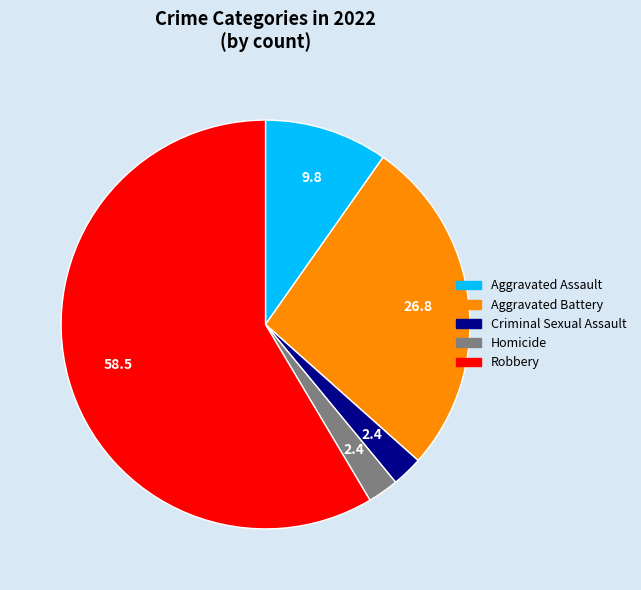

Is there a majority slice in this chart?

Yes